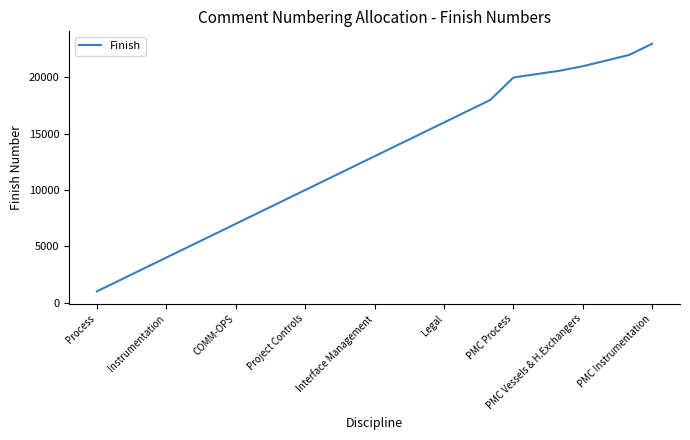

What is the greatest value displayed?

23000